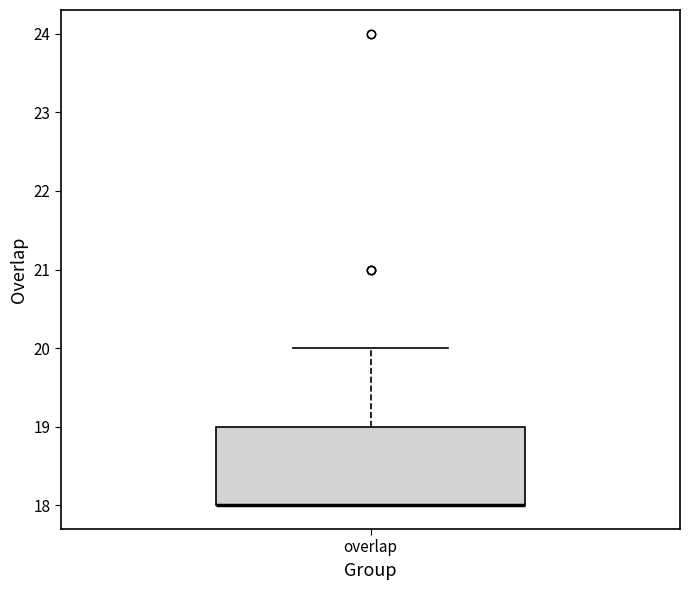

Read this box plot against the y-axis: the position of the median line, the range covered by the box, and the ends of both whiskers. The values are not printed on the chart, so give them approximately, as read against the axis.

median 18 (drawn on the box's lower edge), box 18 to 19, whiskers 18 to 20